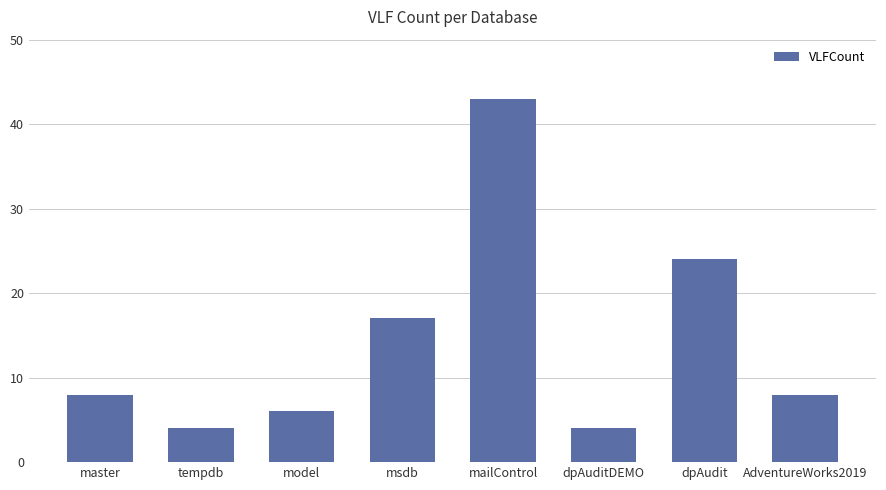

What is the change in value from dpAuditDEMO to dpAudit?

+20